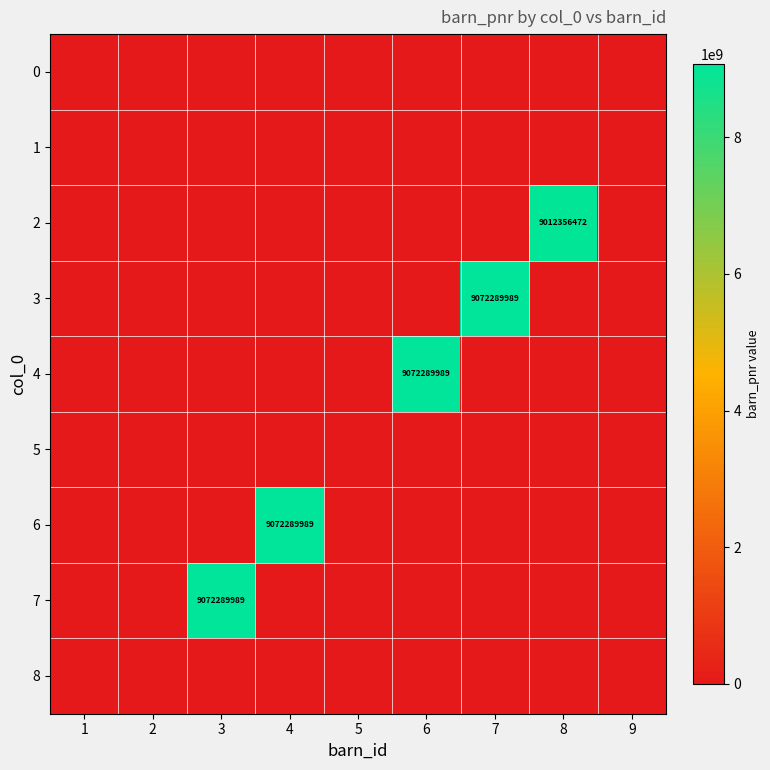

Which category has the lowest value across all series?

1